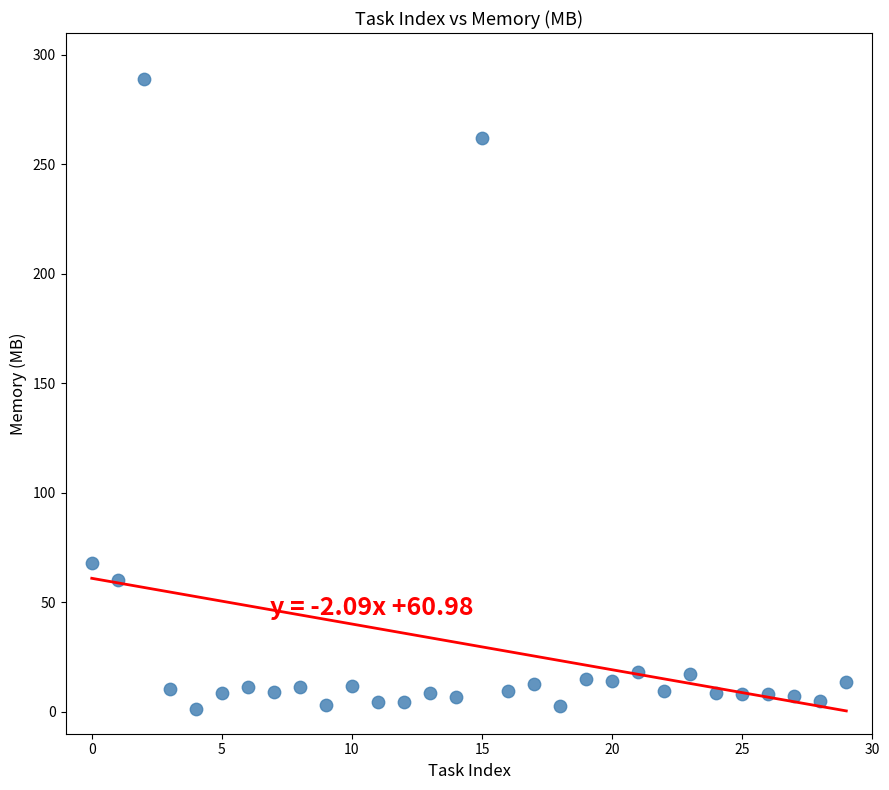

What is the range of Y values (max minus min)?

287.7